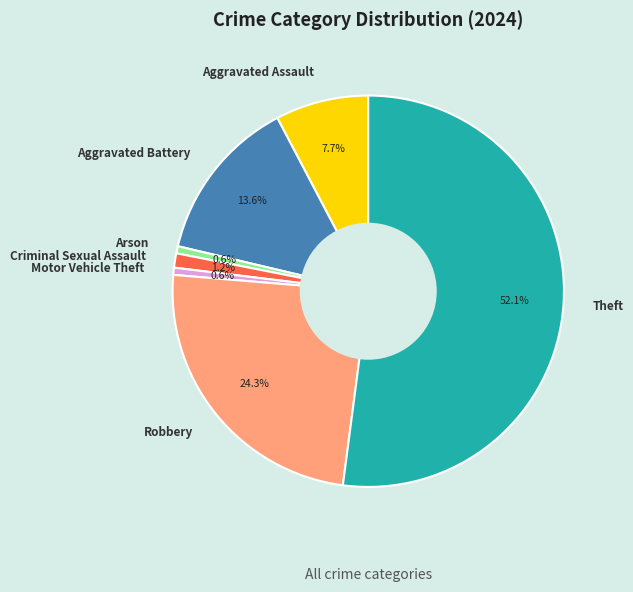

The Motor Vehicle Theft slice represents 11% of the pie. True or false?

False